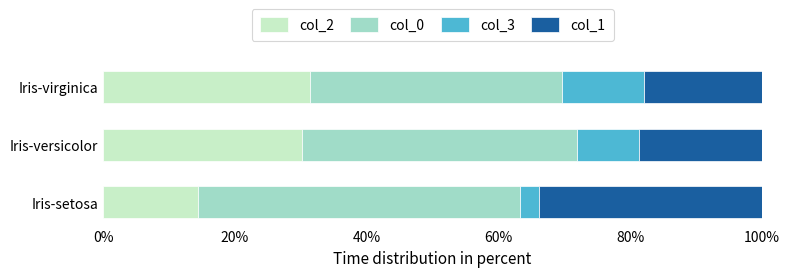

What is the sum of all col_2 values?

76.1